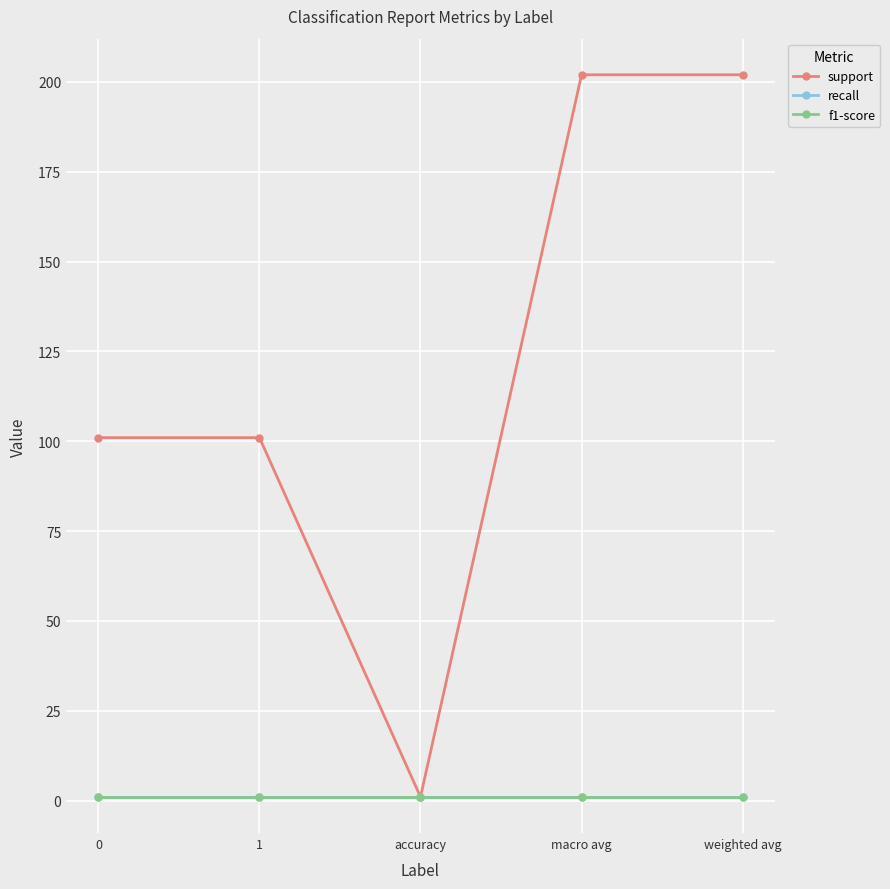

How many support values are between 101 and 202?

4